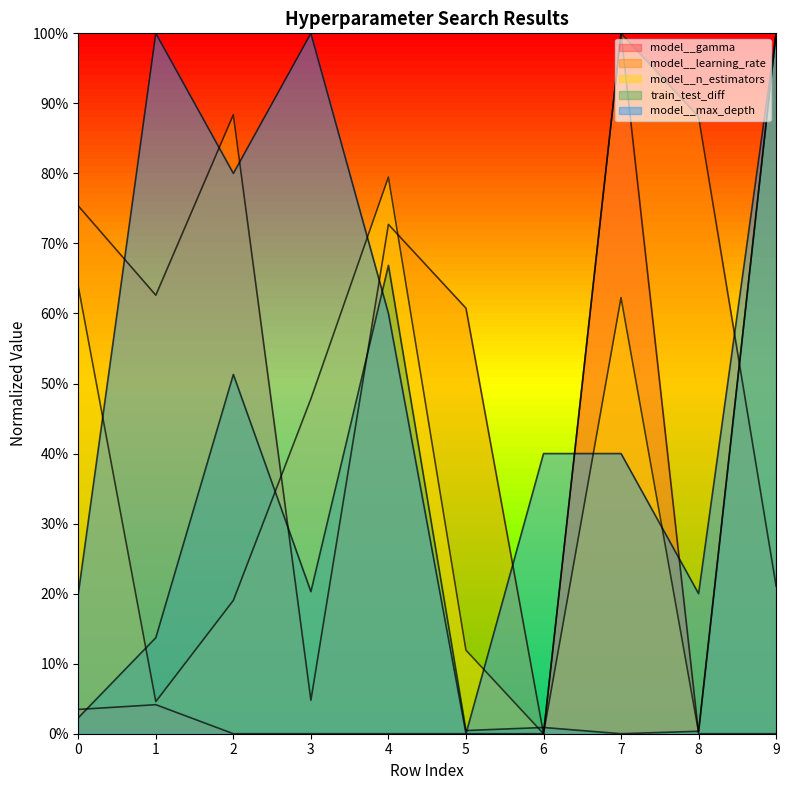

List the labels in order of model__learning_rate value, smallest first.

6, 3, 9, 5, 1, 4, 0, 8, 2, 7